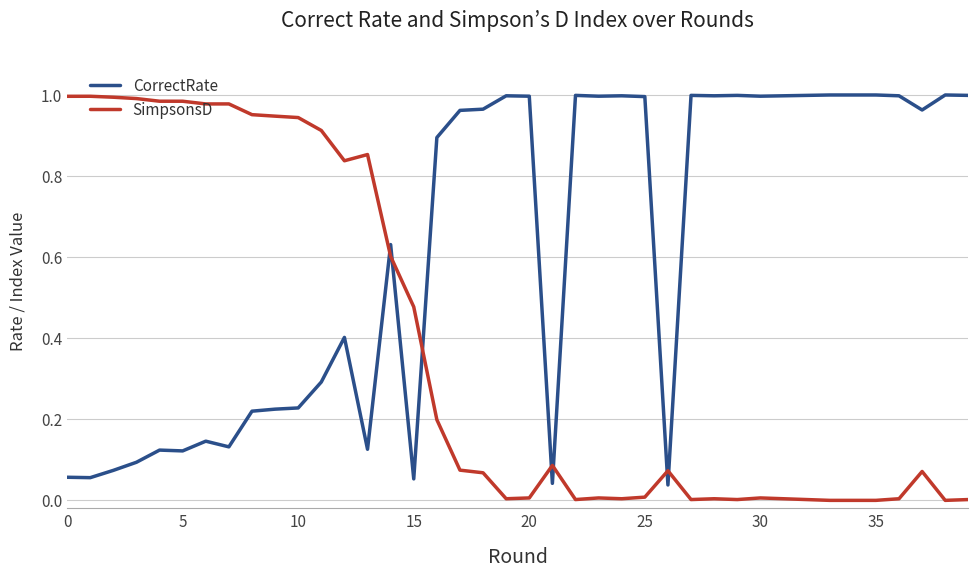

Which series has the largest total across all categories?

CorrectRate